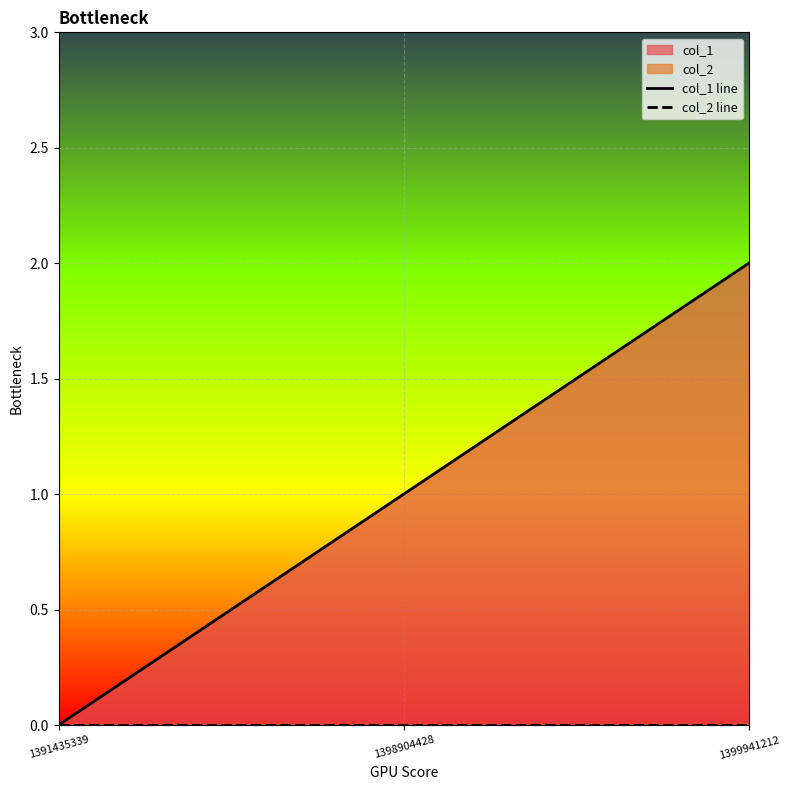

How many col_1 line values are between 0 and 2?

3